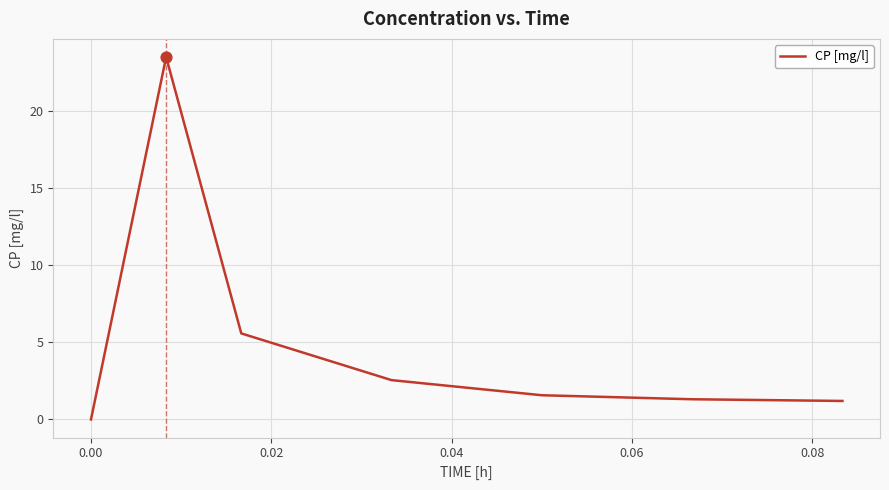

What is the difference between the maximum and minimum values?

23.5